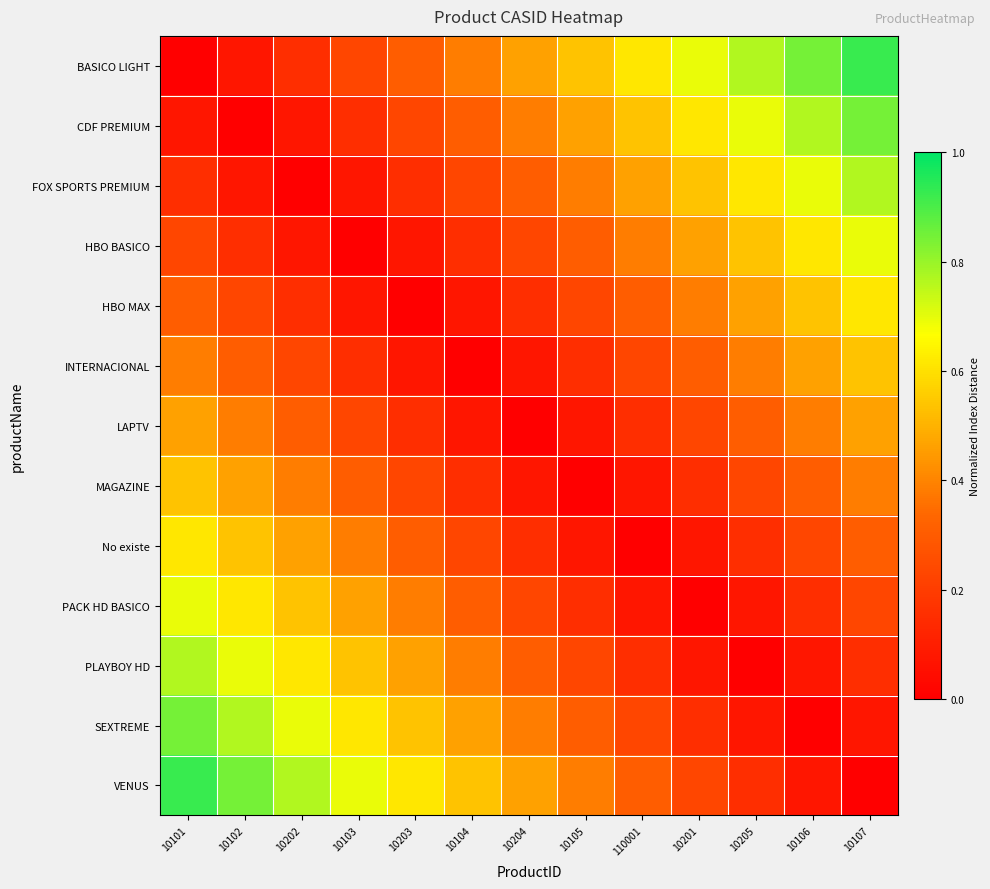

What is the total value across all series at 10103?

3.9